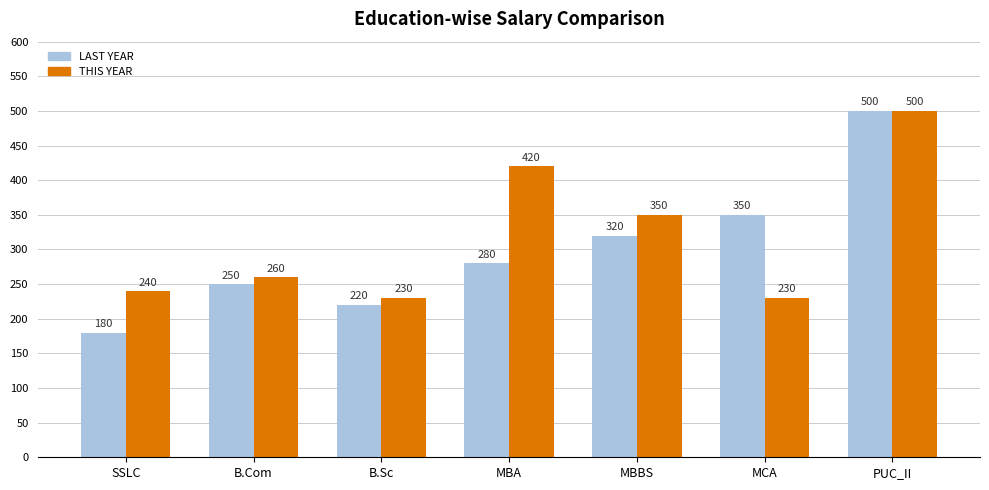

At which category is the sum across all series the highest?

PUC_II